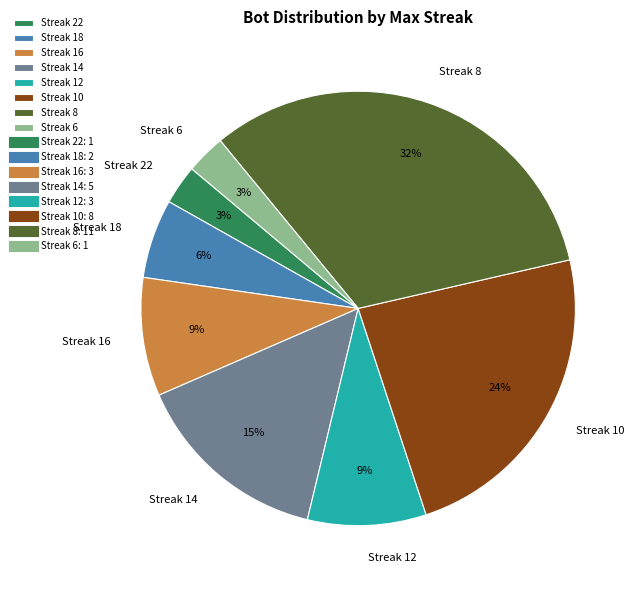

How many slices are in this pie chart?

8